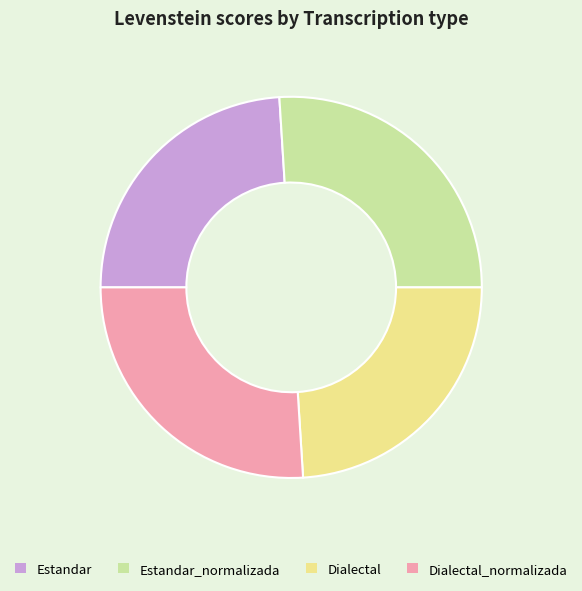

Is Estandar_normalizada the majority of the pie?

No